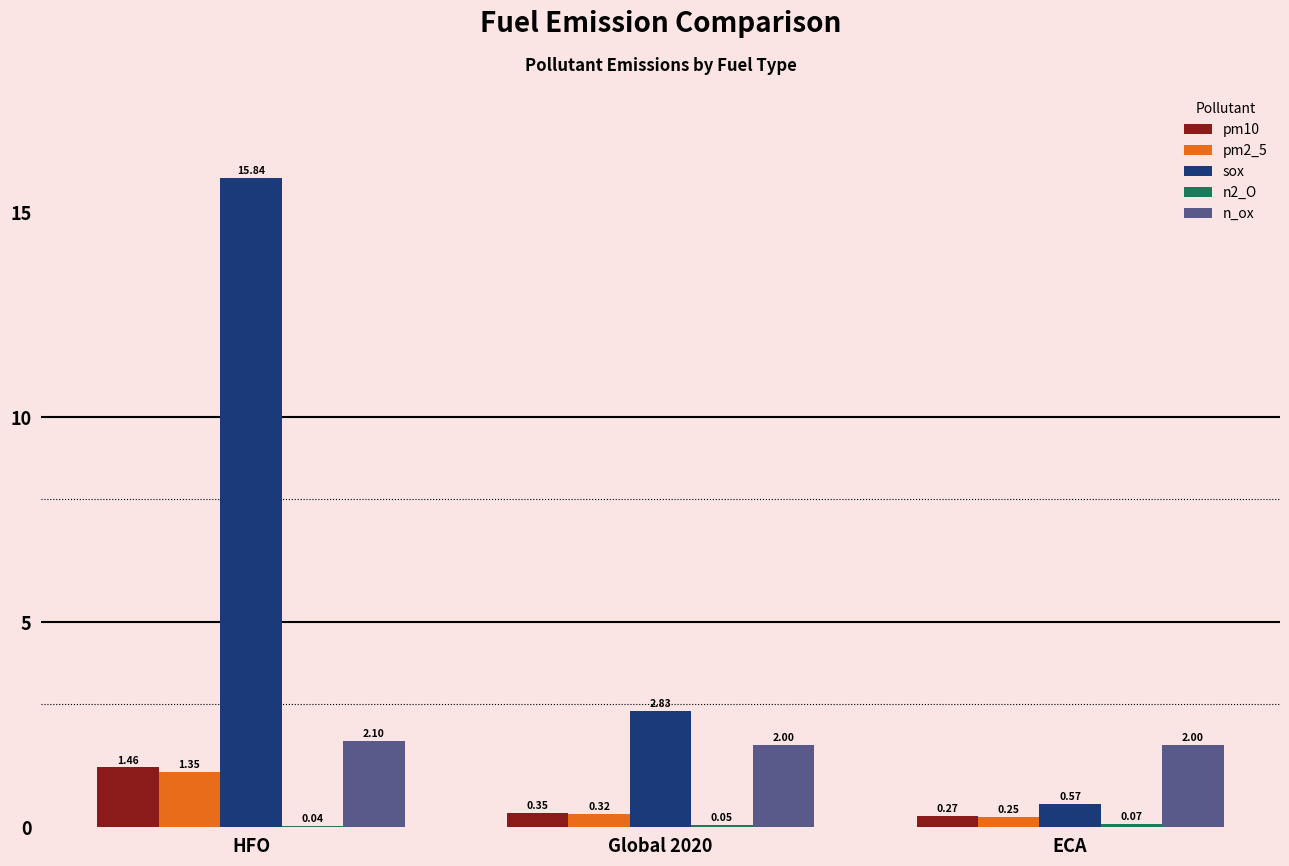

Which category has the highest value in the n_ox series?

HFO